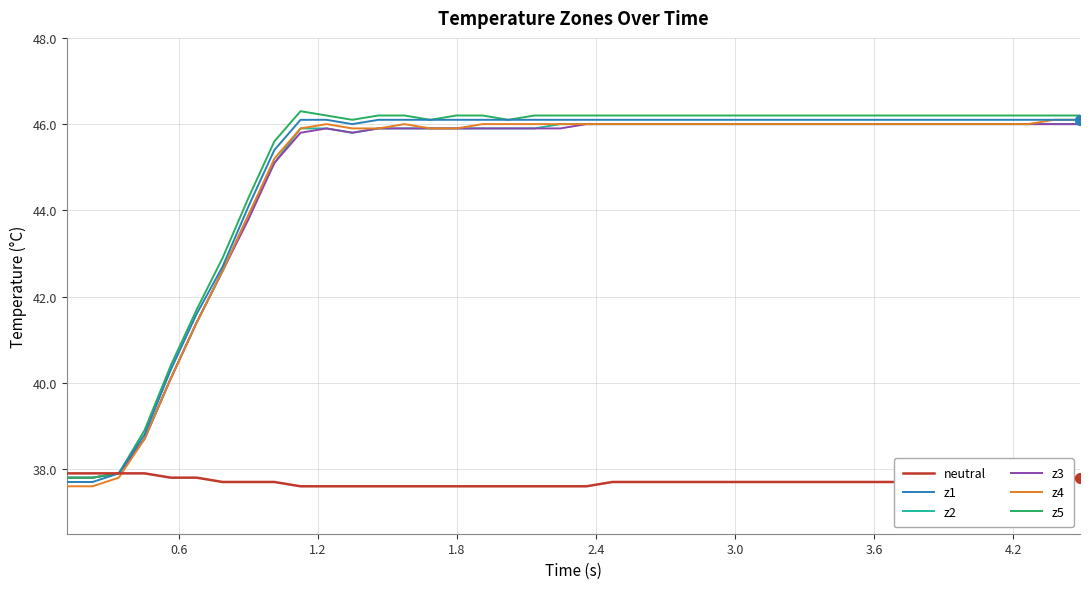

Which series has the largest total across all categories?

z5